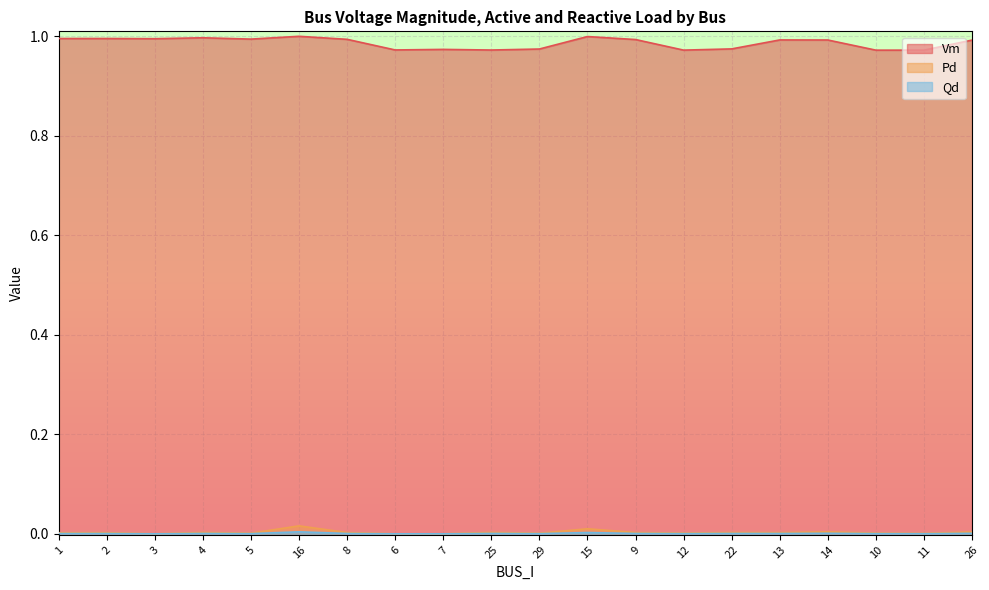

Reading right to left, what are all the values shown in this chart?

Vm: 1.0	1.0	1.0	1.0	1.0	1.0	1.0	1.0	1.0	1.0	1.0	1.0	1.0	1.0	1.0	1.0	1.0	1.0	1.0	1.0
Pd: 0.0	0.0	0.0	0.0	0.0	0.0	0.0	0.0	0.0	0.0	0.0	0.0	0.0	0.0	0.0	0.0	0.0	0.0	0.0	0.0
Qd: 0.0	0.0	0.0	0.0	0.0	0.0	0.0	0.0	0.0	0.0	0.0	0.0	0.0	0.0	0.0	0.0	0.0	0.0	0.0	0.0